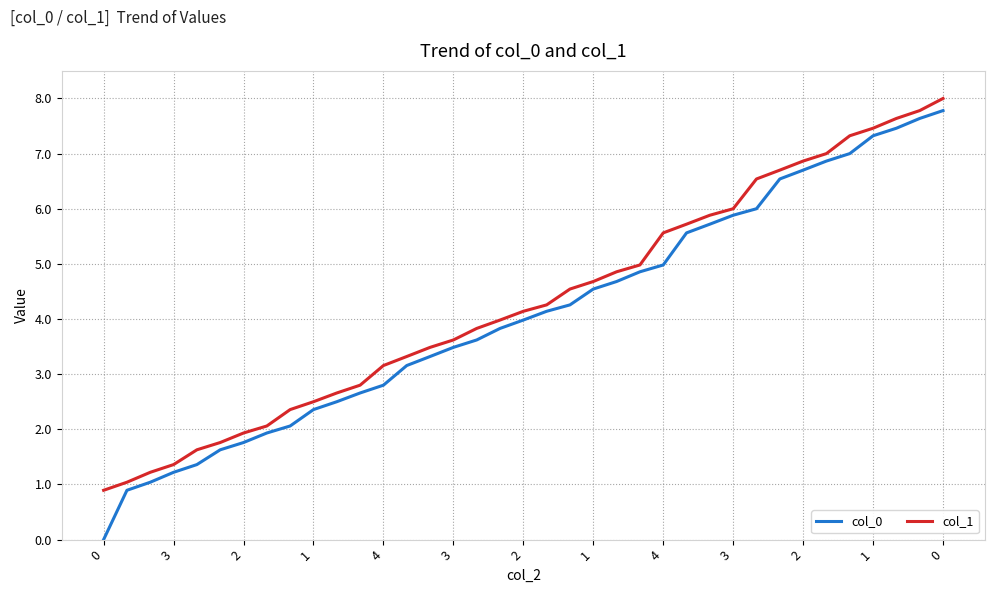

True or false: col_1 and col_0 cross at least once.

False